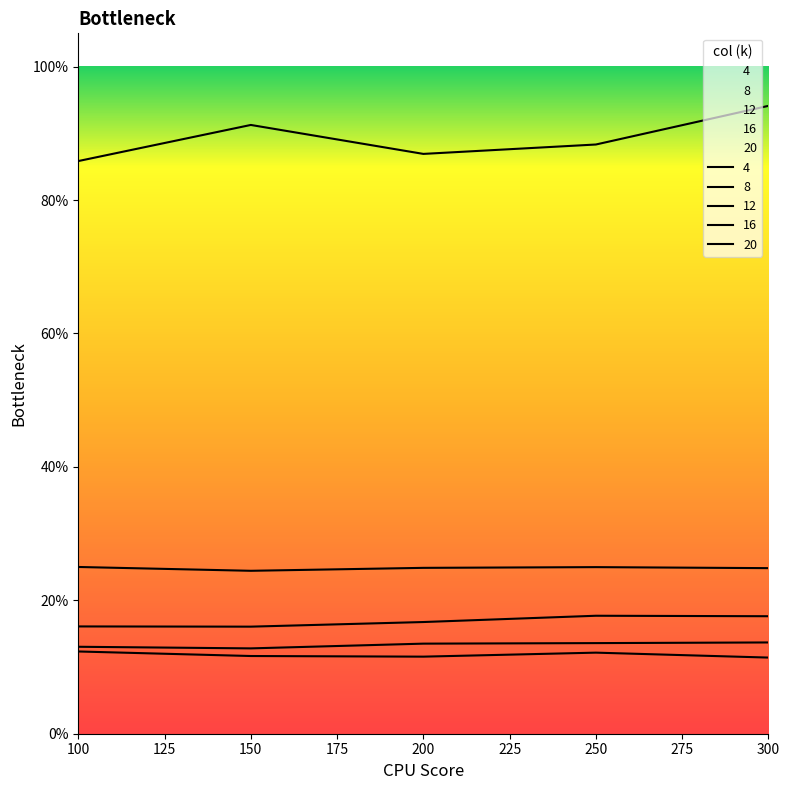

Which series has the largest range (max minus min)?

4